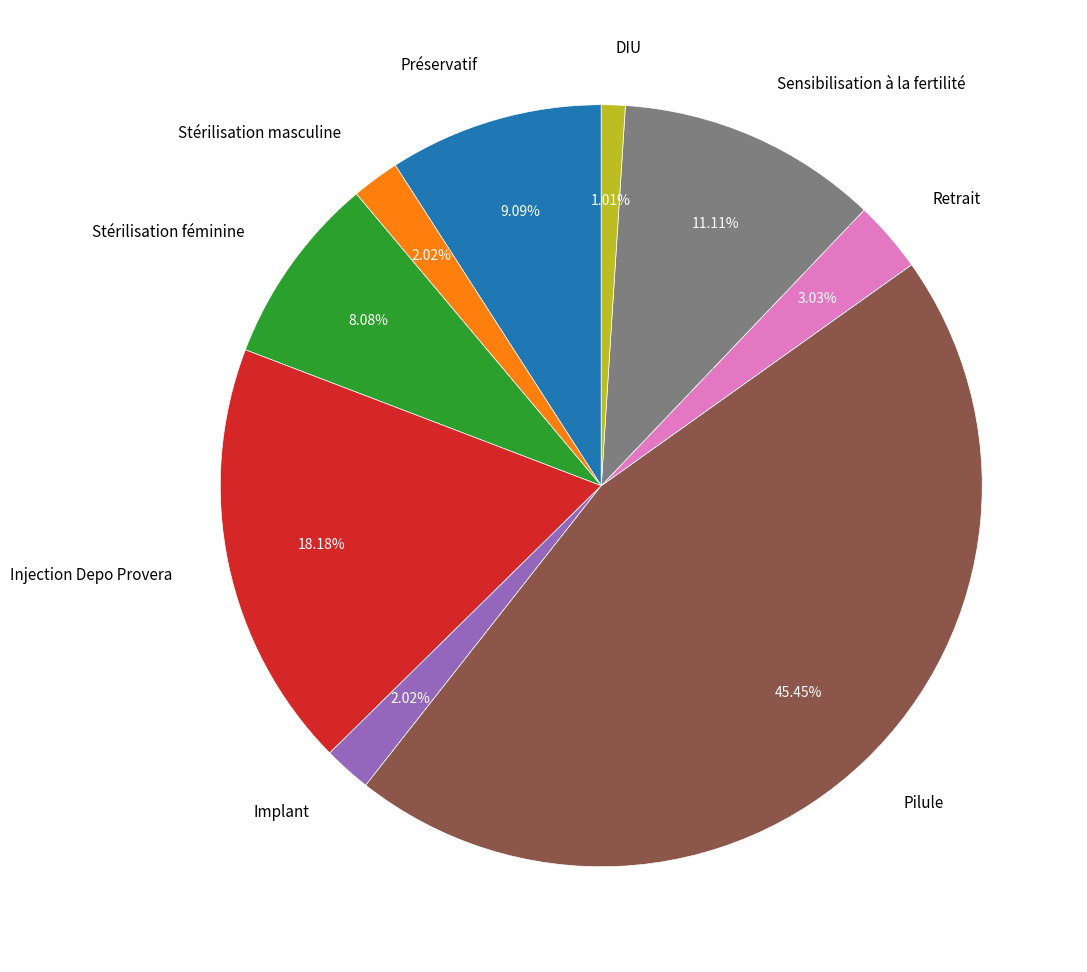

Does Injection Depo Provera represent more than half of the total?

No